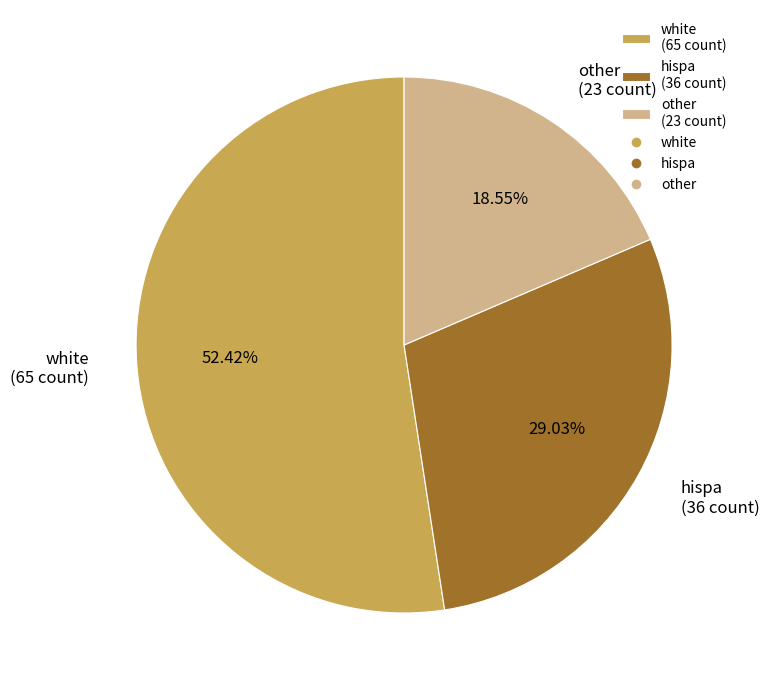

Is white the majority of the pie?

Yes